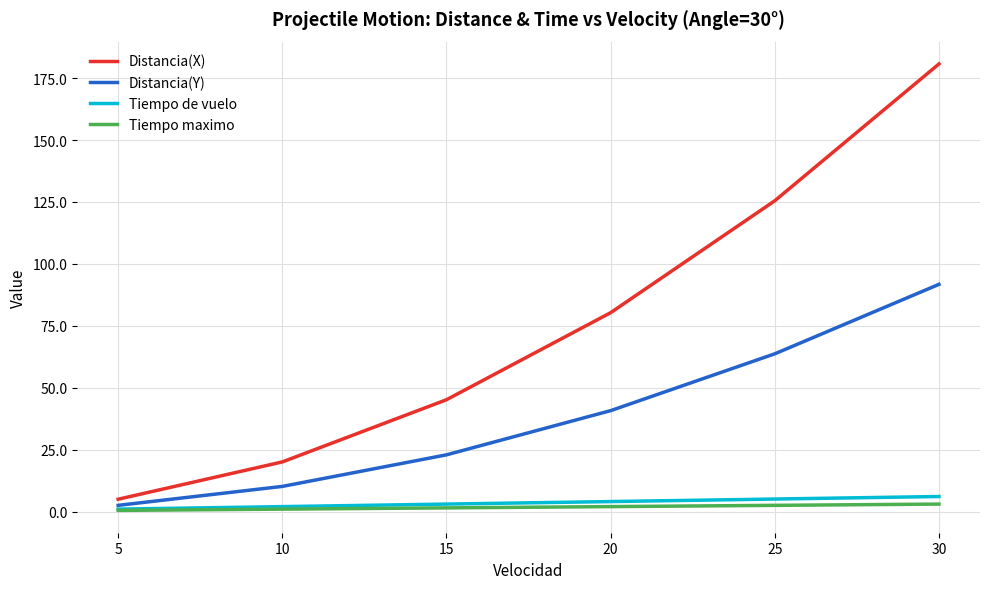

True or false: Tiempo de vuelo has a value of 1.0 at 5.

True